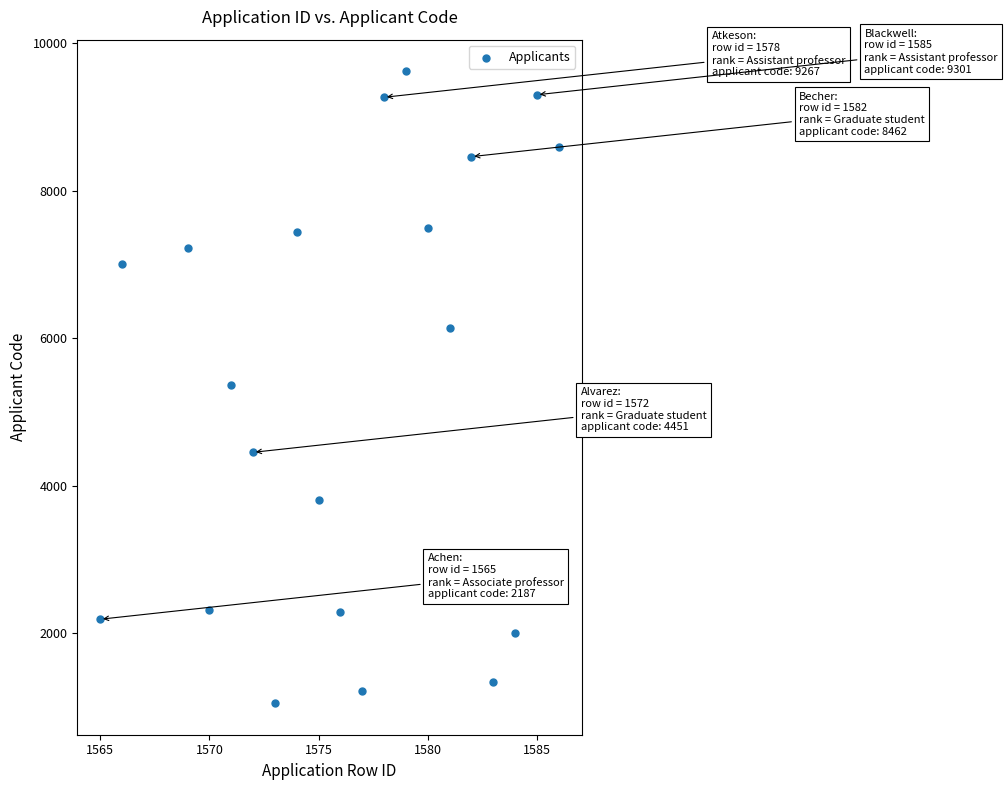

What is the range of Y values (max minus min)?

8571